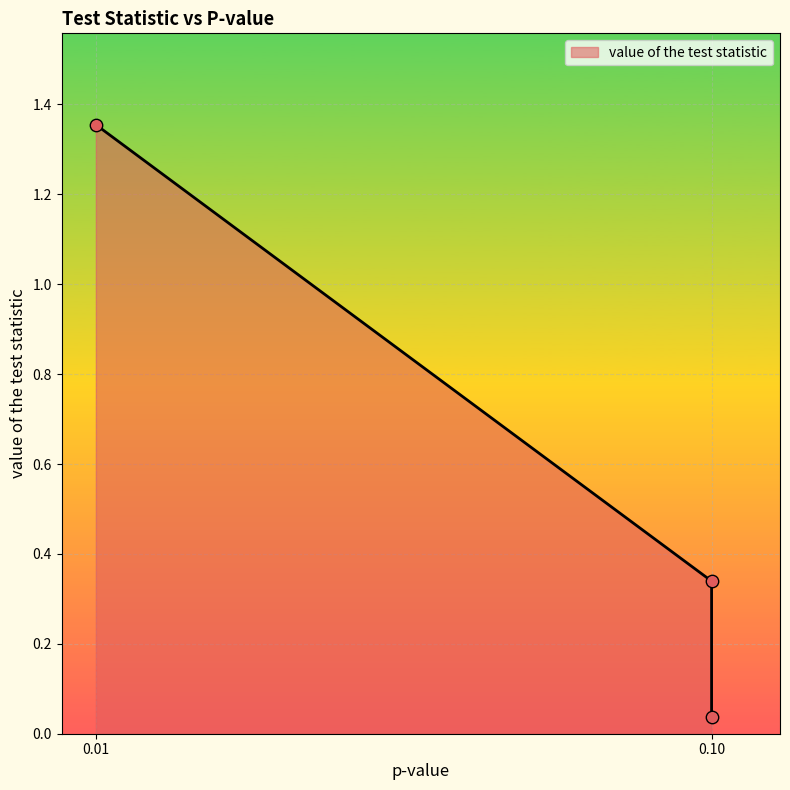

What is the ratio of the value at 0.1 to the value at 0.01?

0.3